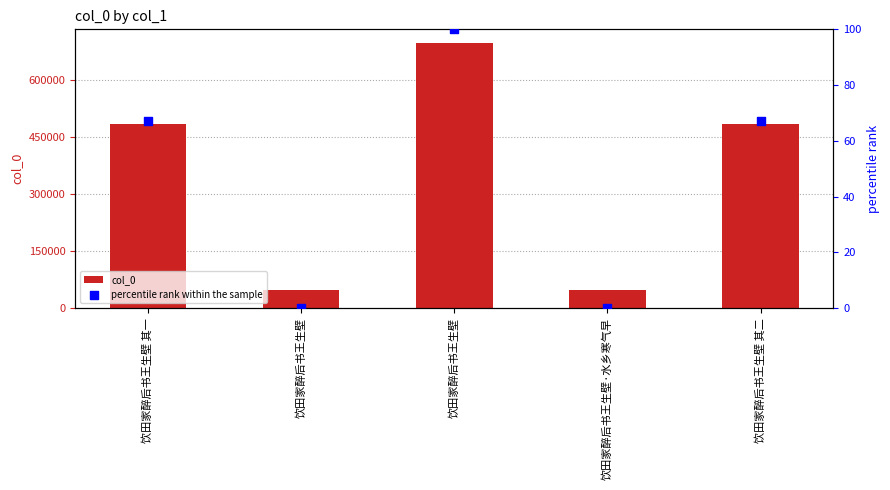

At which category is the sum across all series the highest?

饮田家醉后书王生壁